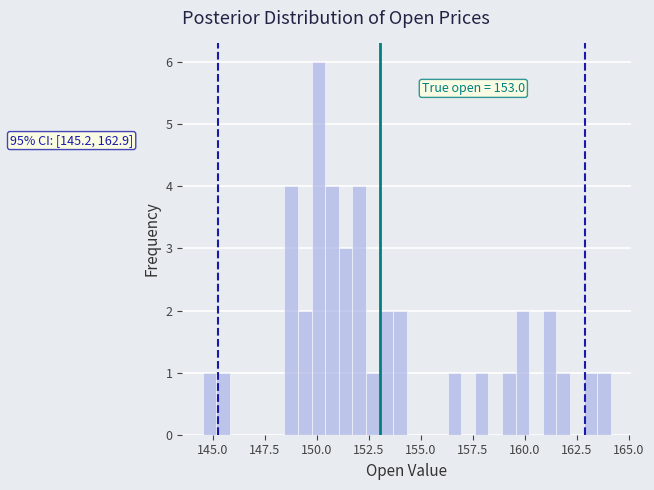

Around what value on the x-axis is the tallest bar? Give the approximate position of its centre, as read against the axis.

150.0